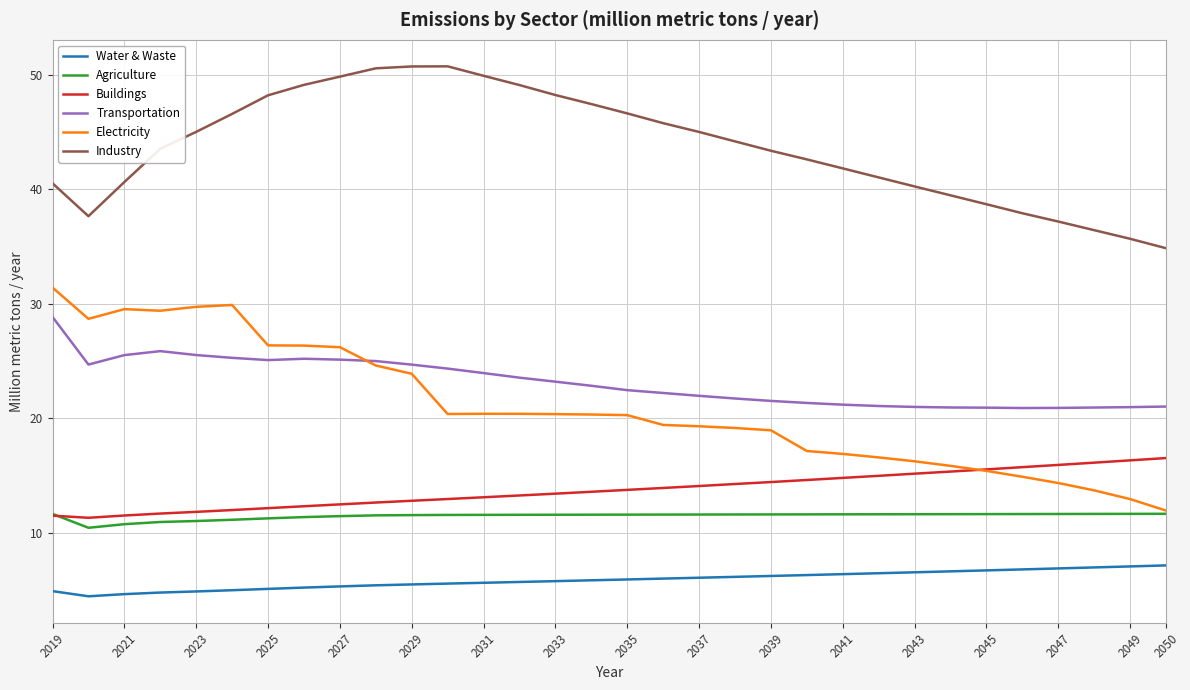

Which series has the largest range (max minus min)?

Electricity